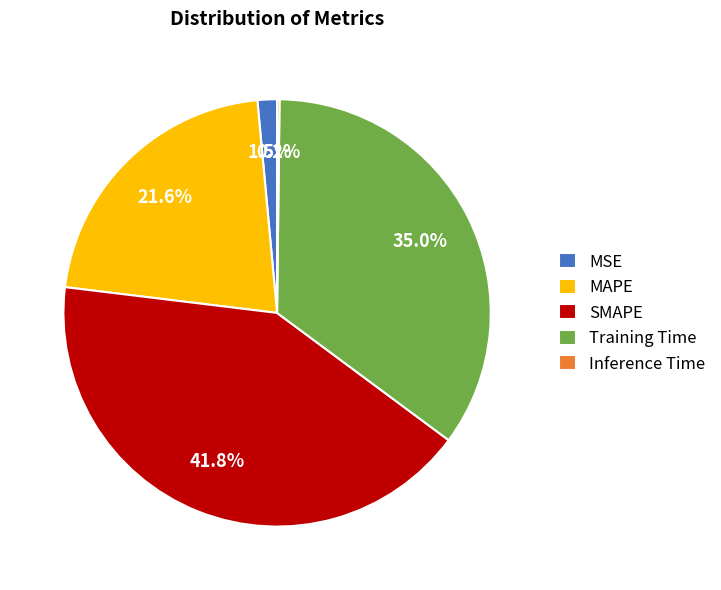

Does any single category account for the majority?

No